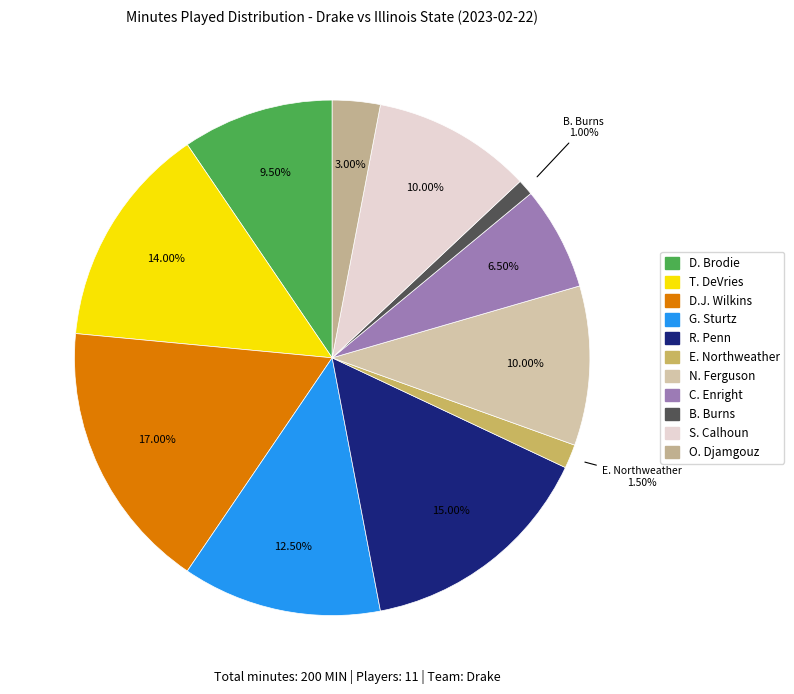

How many segments does this pie chart have?

11